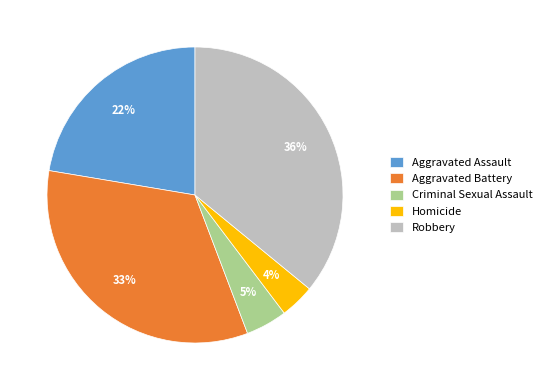

What percentage is the Aggravated Battery slice, to the nearest percent?

33%